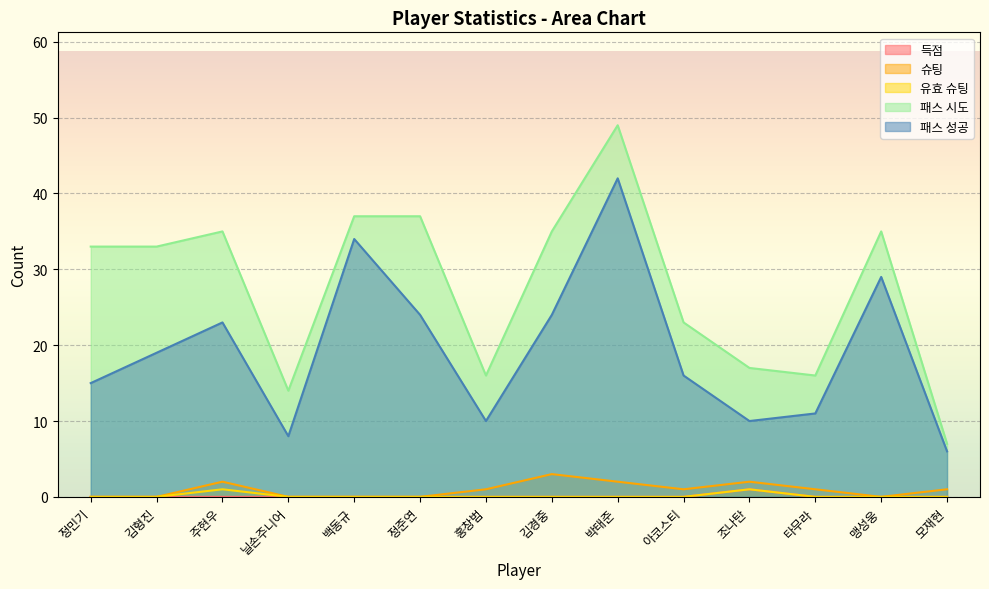

How many interior local peaks does the 득점 series have?

1